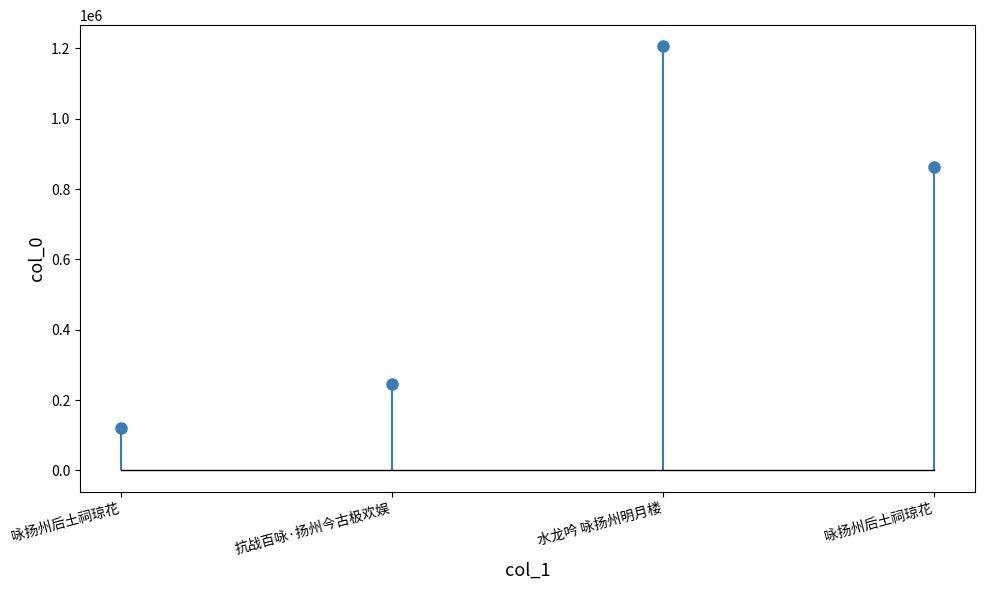

How many categories are shown in the chart?

4